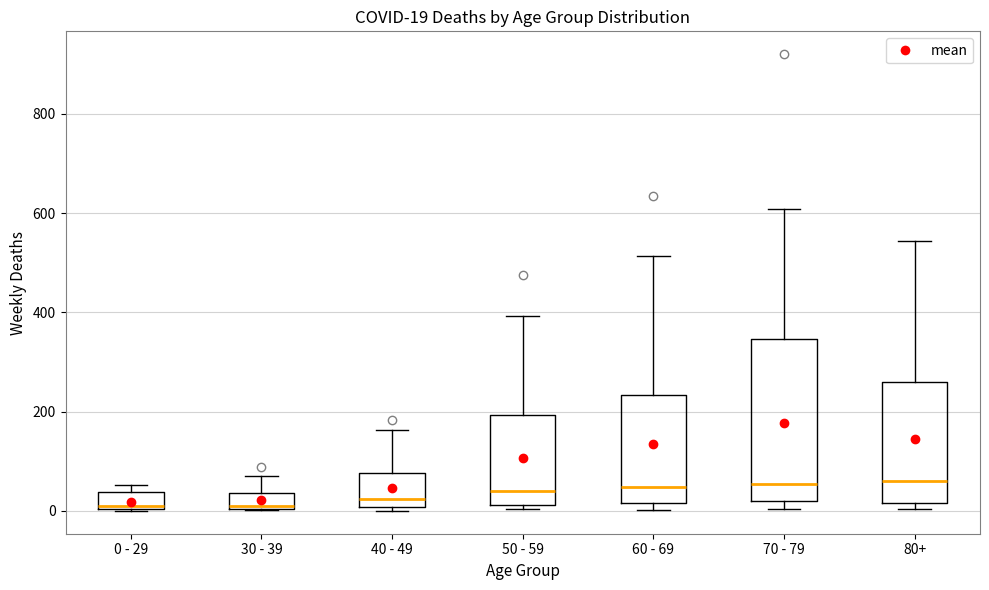

Which box is the tallest, from its lower edge to its upper edge?

70 - 79